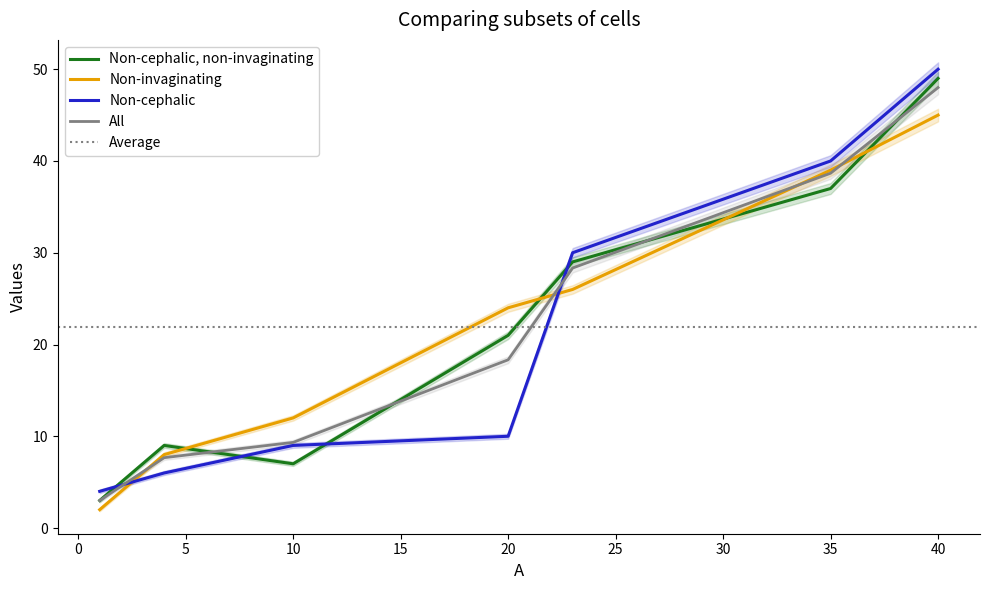

Which category has the lowest value across all series?

1